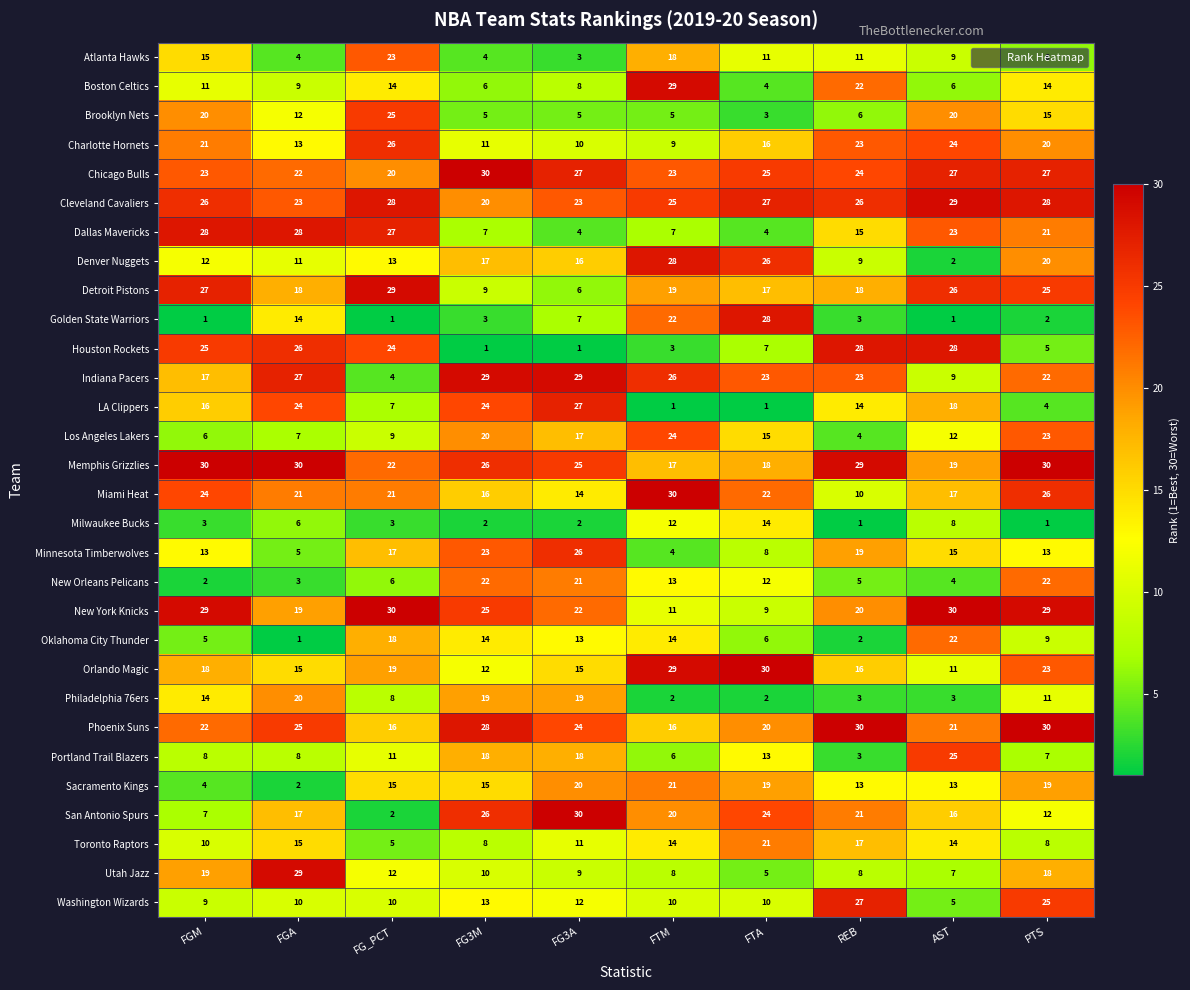

At how many categories does at least one series exceed 12?

10